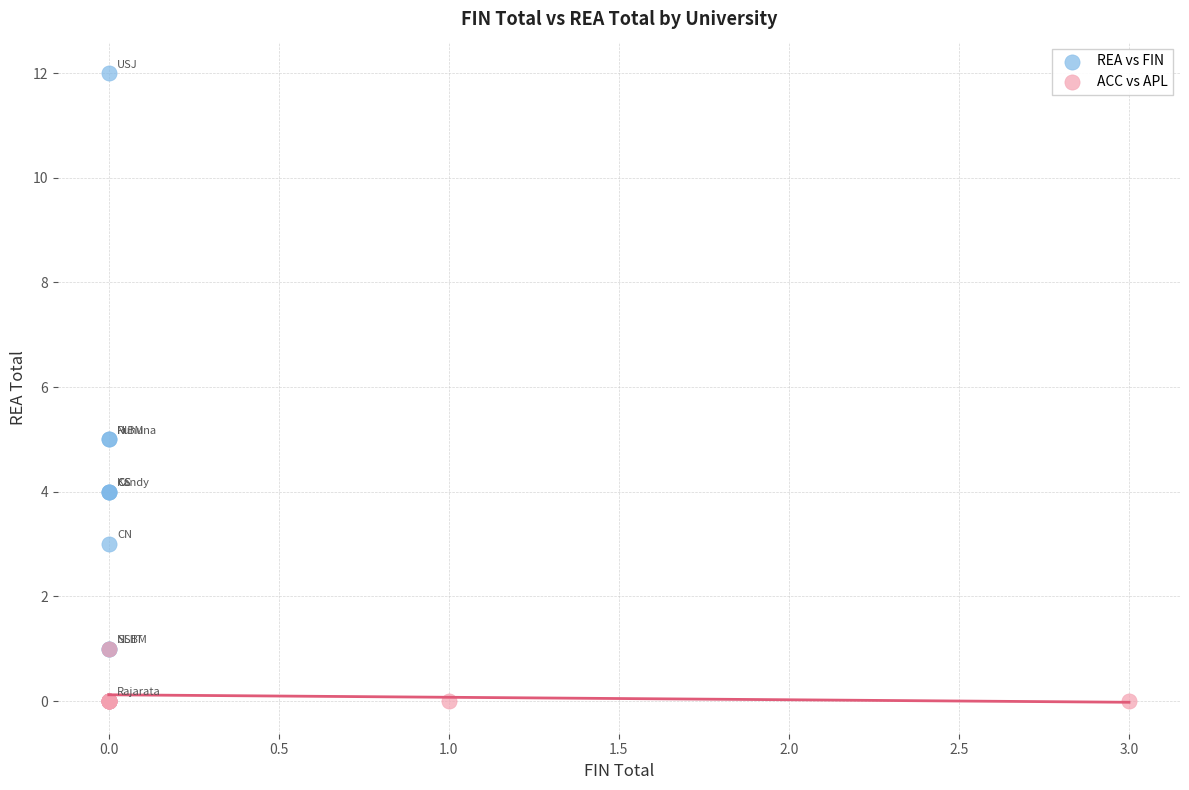

What are all the series names shown in the legend?

REA vs FIN, ACC vs APL